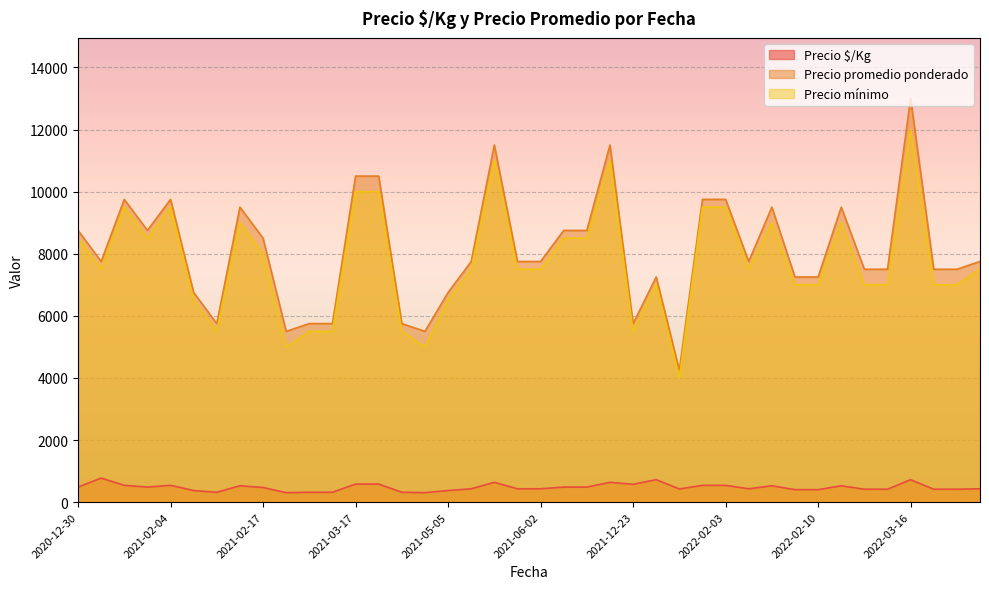

What is the spread (max minus min) of values at 2021-02-17?

8028